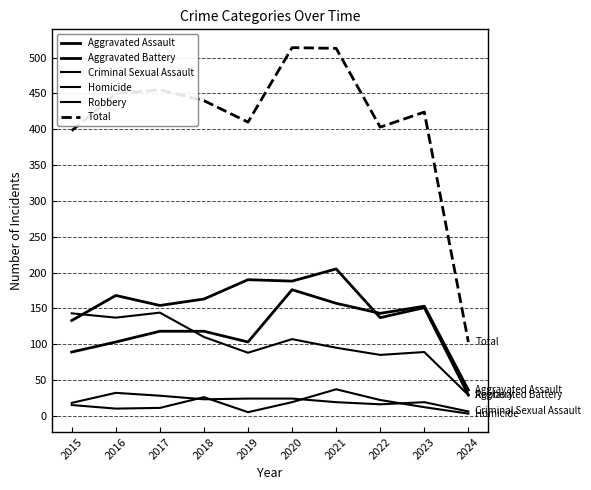

True or false: Homicide and Total cross at least once.

False